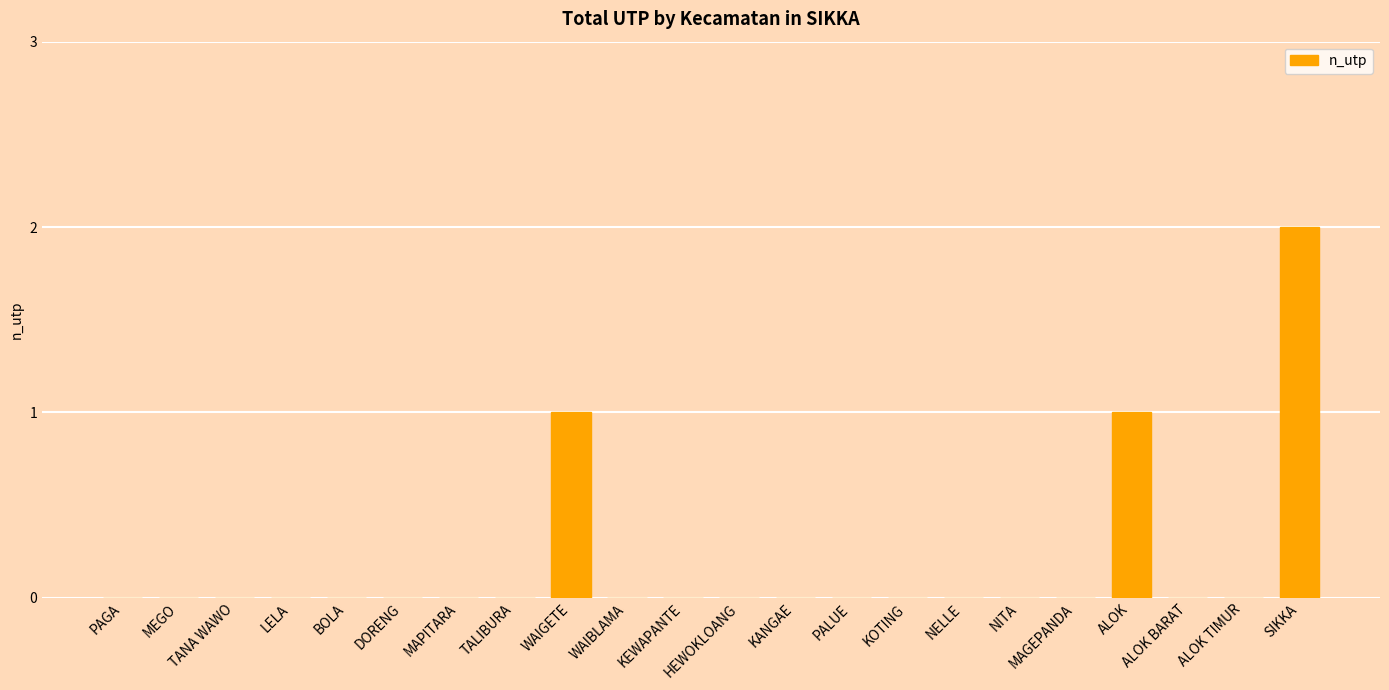

How many data points does each series have?

22